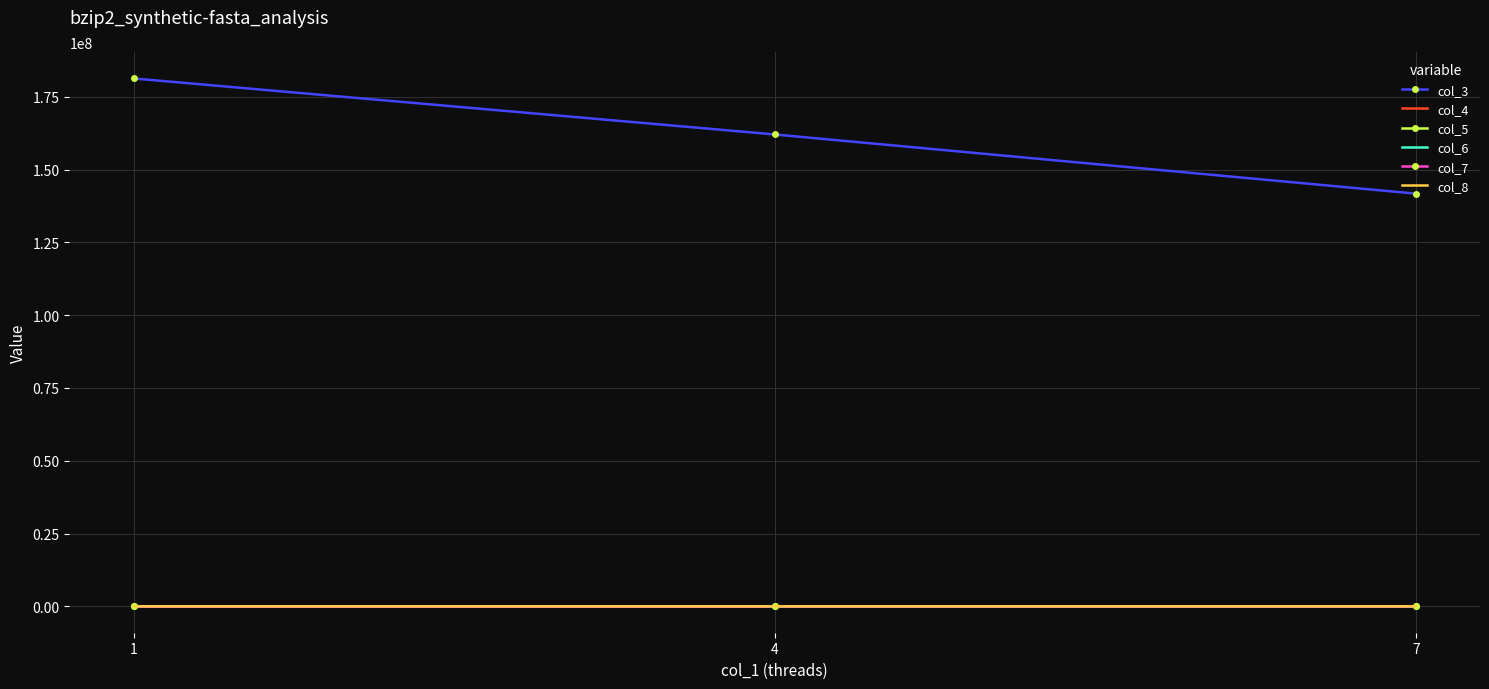

What is the sum of all col_4 values?

6.0